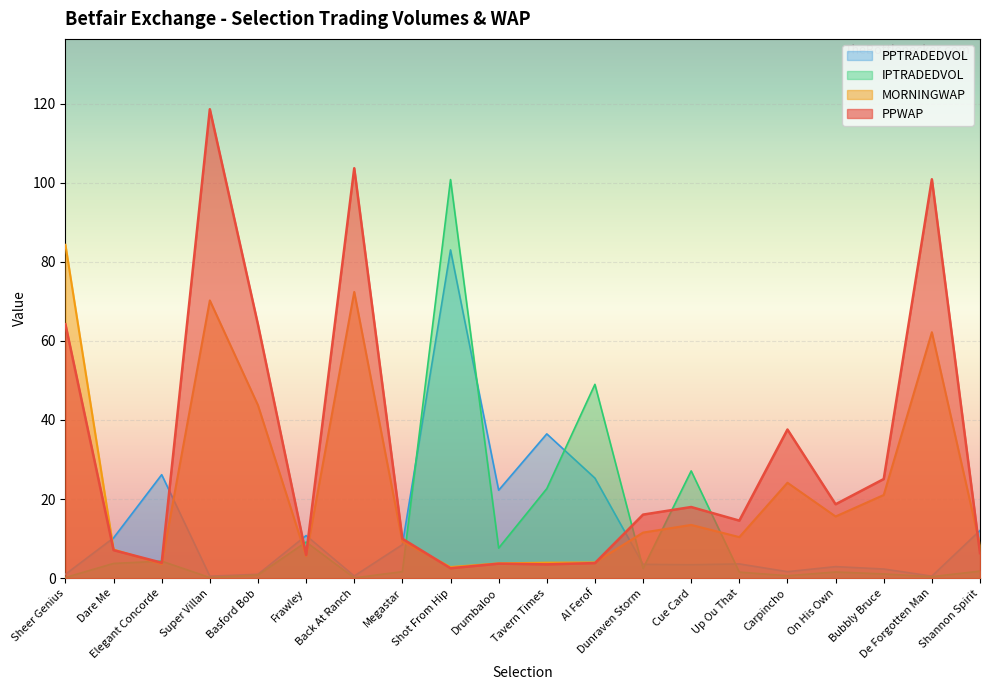

What is the label of the 13th point from the left?

Dunraven Storm